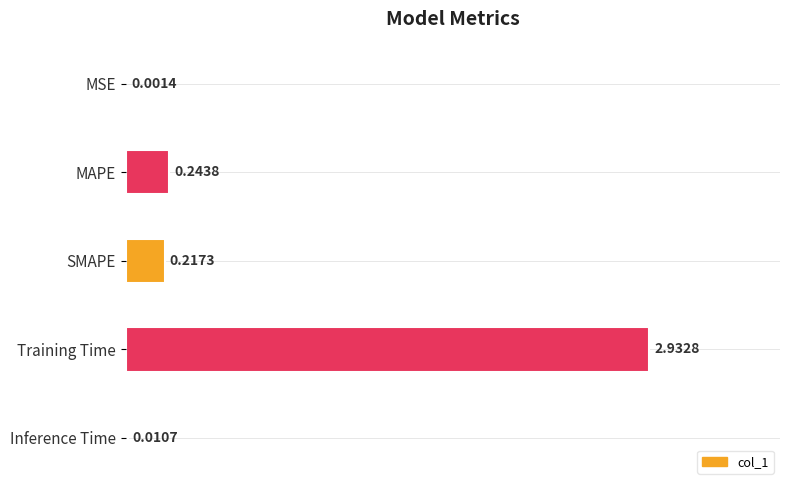

What is the sum of all values?

3.4